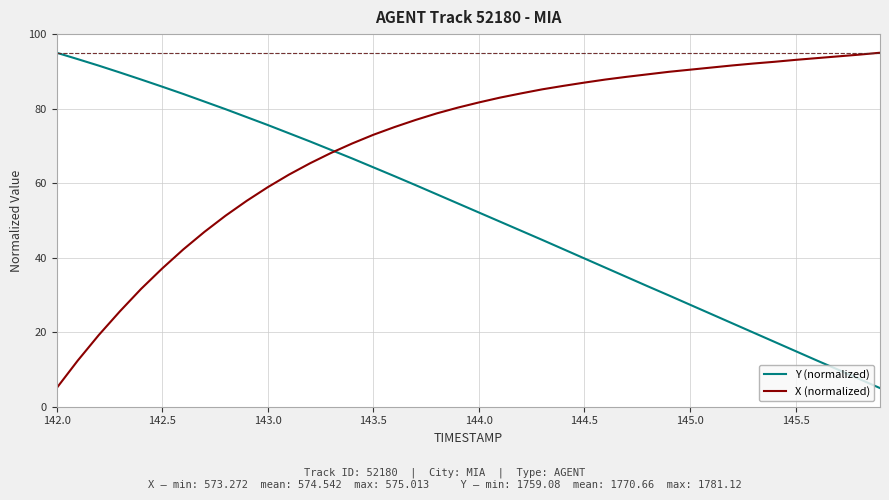

What is the lowest value of the Y (normalized) series?

5.0